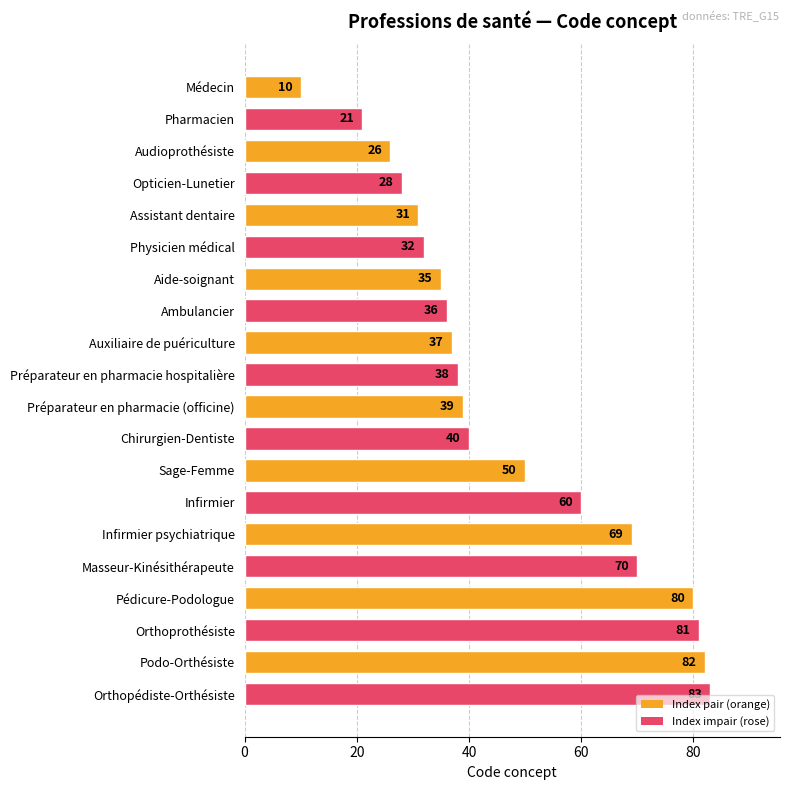

Which has a higher value, Assistant dentaire or Auxiliaire de puériculture?

Auxiliaire de puériculture